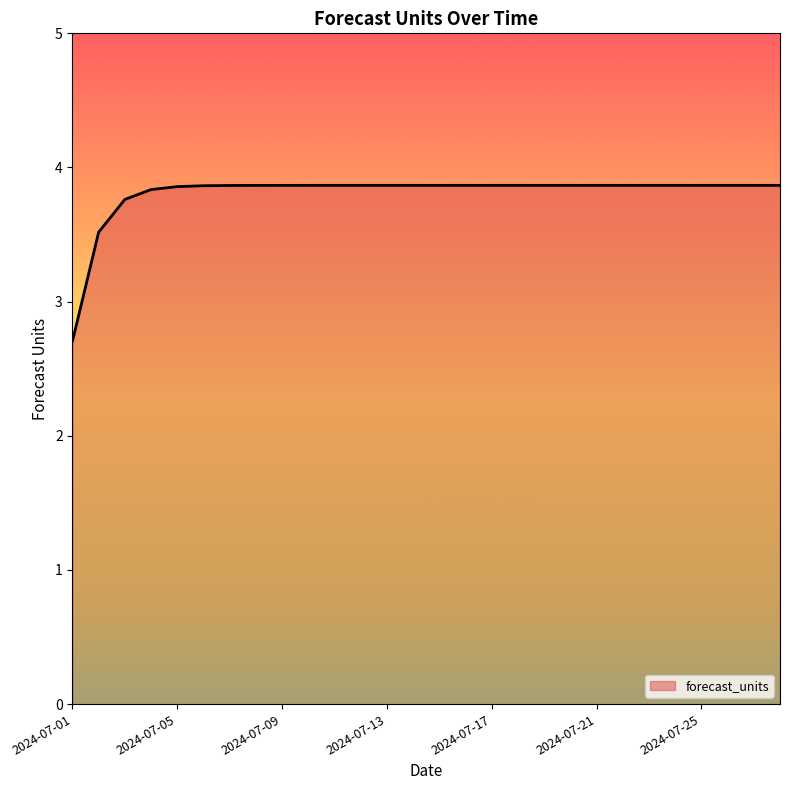

What is the greatest value displayed?

3.9